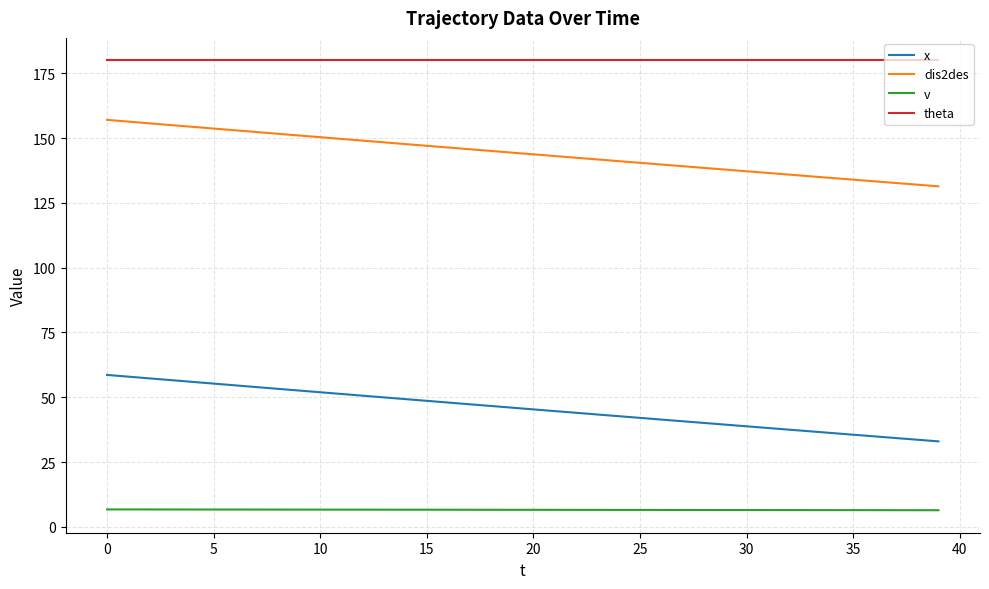

True or false: dis2des and v intersect in this chart.

False